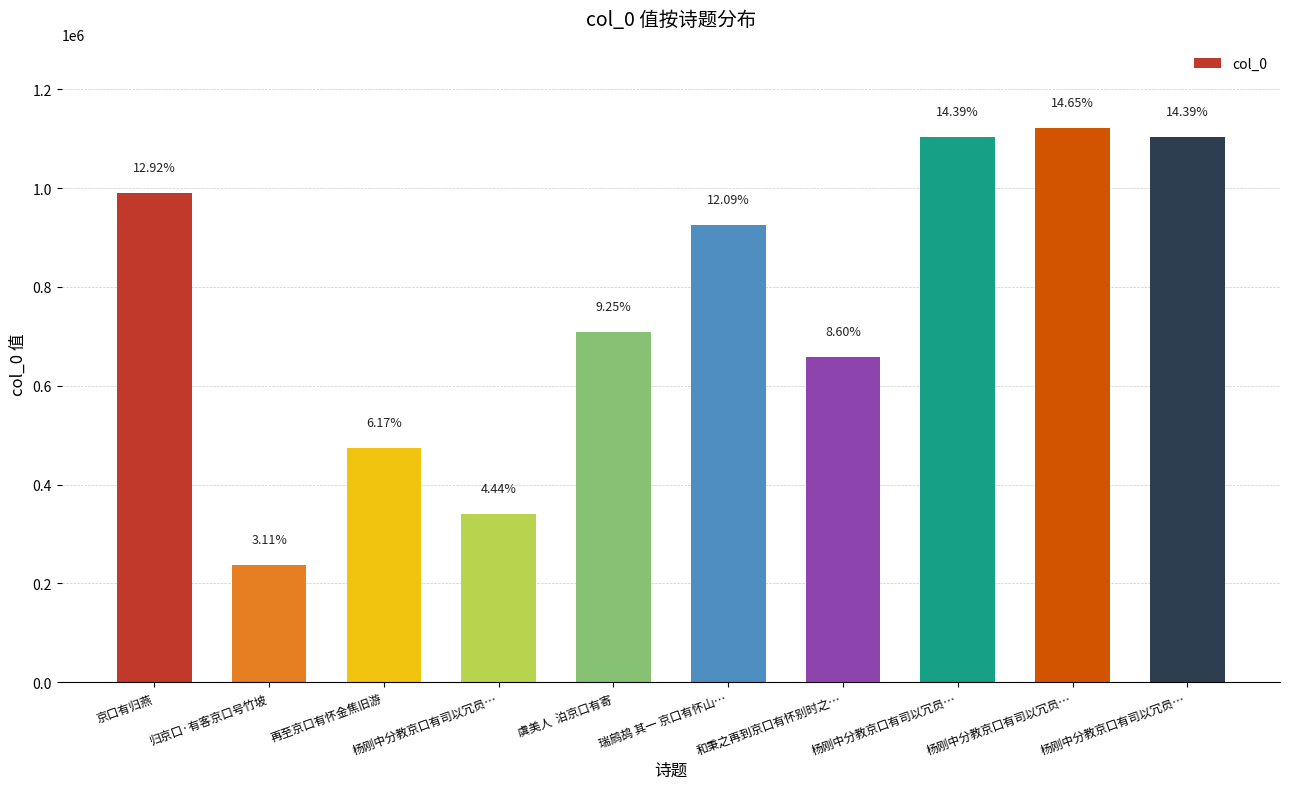

Approximately how many times larger is the value at 再至京口有怀金焦旧游 compared to 虞美人  泊京口有寄?

0.7